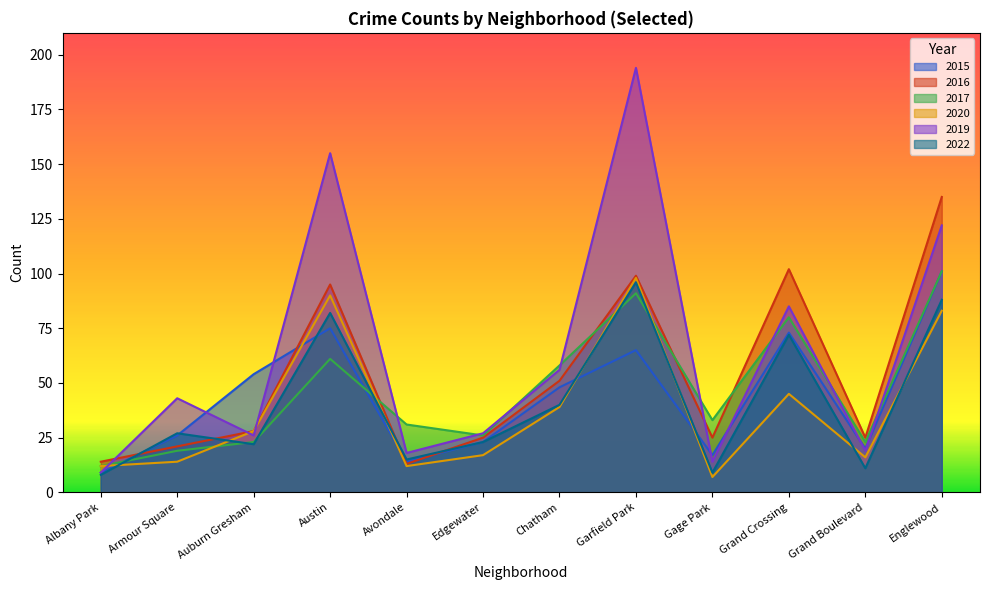

Reading left to right, list all the values displayed in this chart.

2015: Albany Park=9	Armour Square=26	Auburn Gresham=54	Austin=75	Avondale=14	Edgewater=23	Chatham=48	Garfield Park=65	Gage Park=17	Grand Crossing=73	Grand Boulevard=20	Englewood=101
2016: Albany Park=14	Armour Square=21	Auburn Gresham=28	Austin=95	Avondale=13	Edgewater=25	Chatham=51	Garfield Park=99	Gage Park=25	Grand Crossing=102	Grand Boulevard=25	Englewood=135
2017: Albany Park=12	Armour Square=19	Auburn Gresham=23	Austin=61	Avondale=31	Edgewater=26	Chatham=58	Garfield Park=91	Gage Park=33	Grand Crossing=80	Grand Boulevard=23	Englewood=101
2020: Albany Park=12	Armour Square=14	Auburn Gresham=28	Austin=90	Avondale=12	Edgewater=17	Chatham=39	Garfield Park=98	Gage Park=7	Grand Crossing=45	Grand Boulevard=16	Englewood=83
2019: Albany Park=9	Armour Square=43	Auburn Gresham=26	Austin=155	Avondale=18	Edgewater=27	Chatham=56	Garfield Park=194	Gage Park=14	Grand Crossing=85	Grand Boulevard=19	Englewood=122
2022: Albany Park=8	Armour Square=27	Auburn Gresham=22	Austin=82	Avondale=15	Edgewater=23	Chatham=40	Garfield Park=96	Gage Park=9	Grand Crossing=72	Grand Boulevard=11	Englewood=88